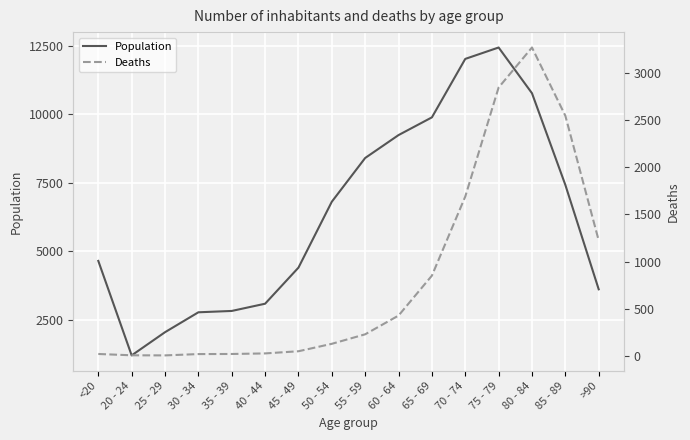

True or false: Population has more than 1 points higher than both neighbors.

False